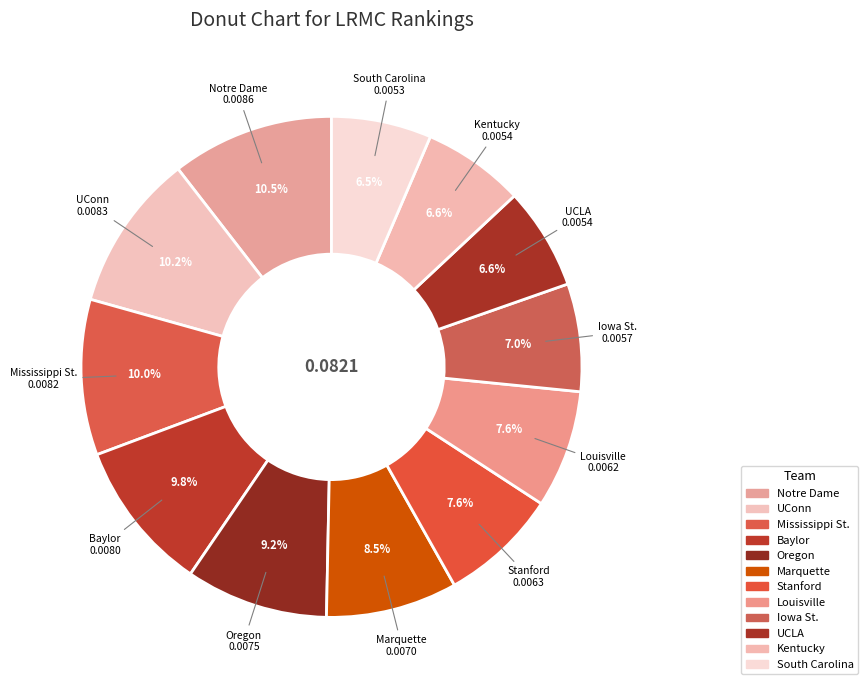

Which category has the smallest portion of the pie?

South Carolina